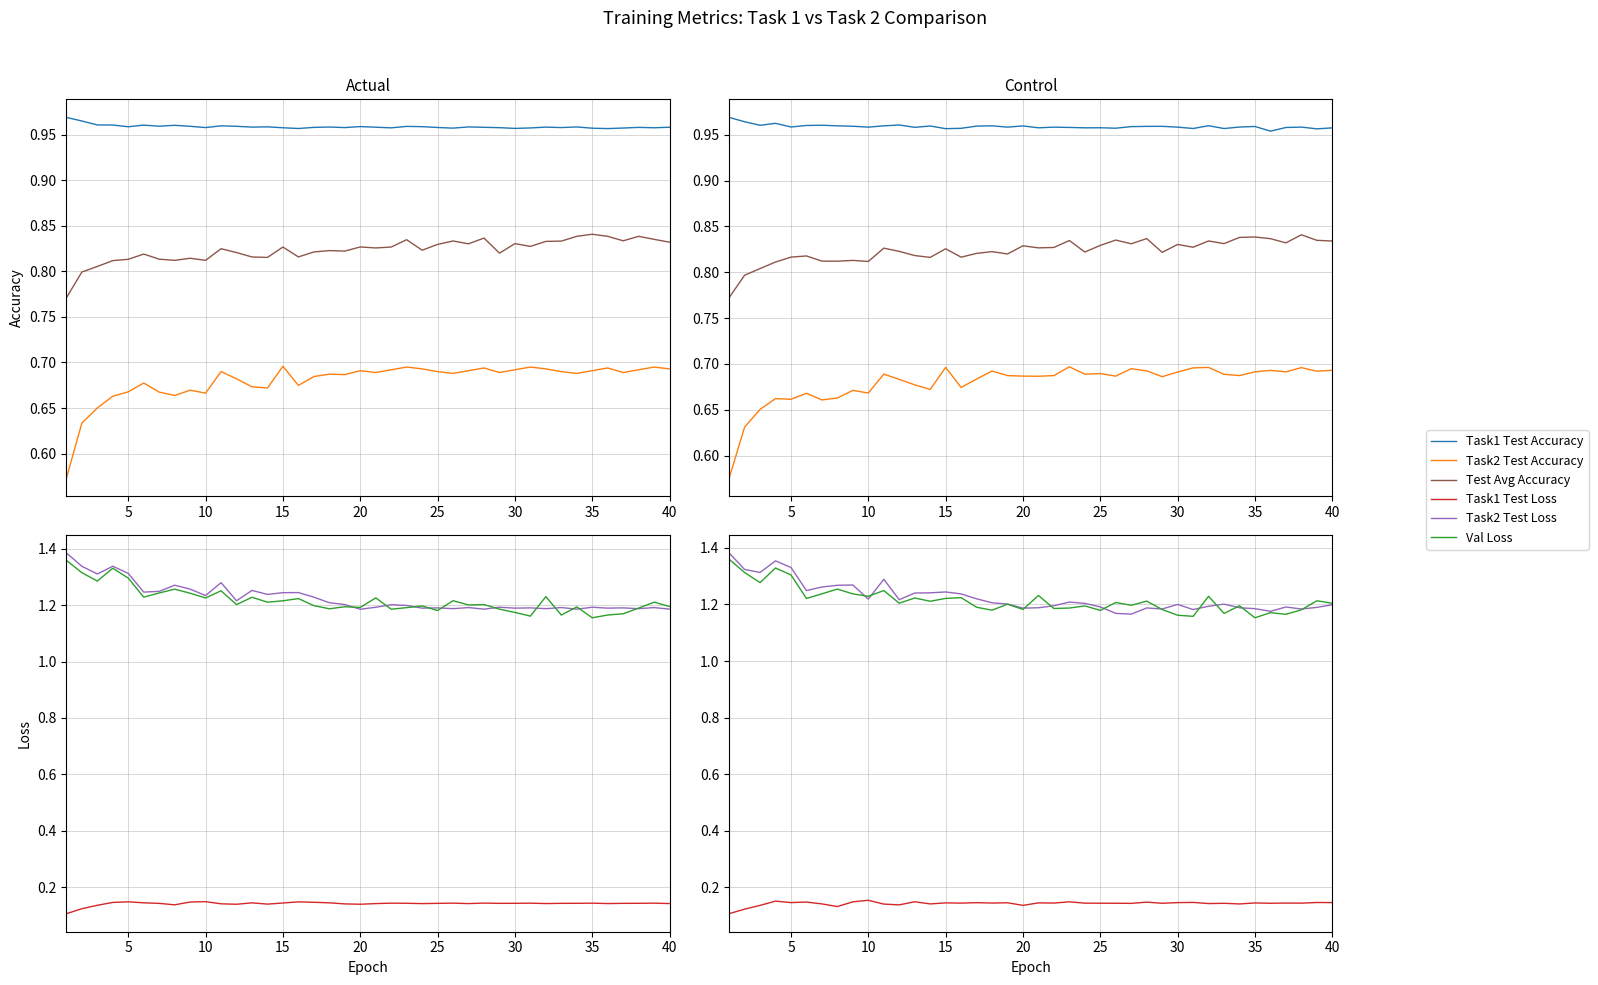

Which has a higher value, 40 or 30?

40